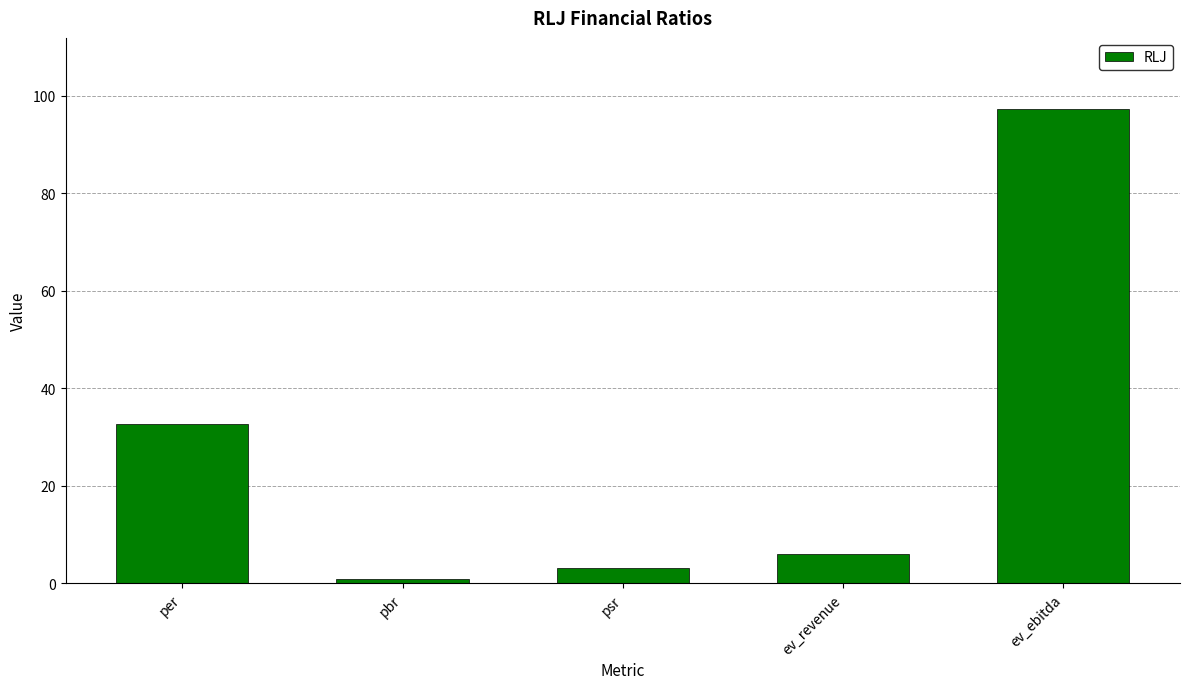

How many data points are above 5?

3